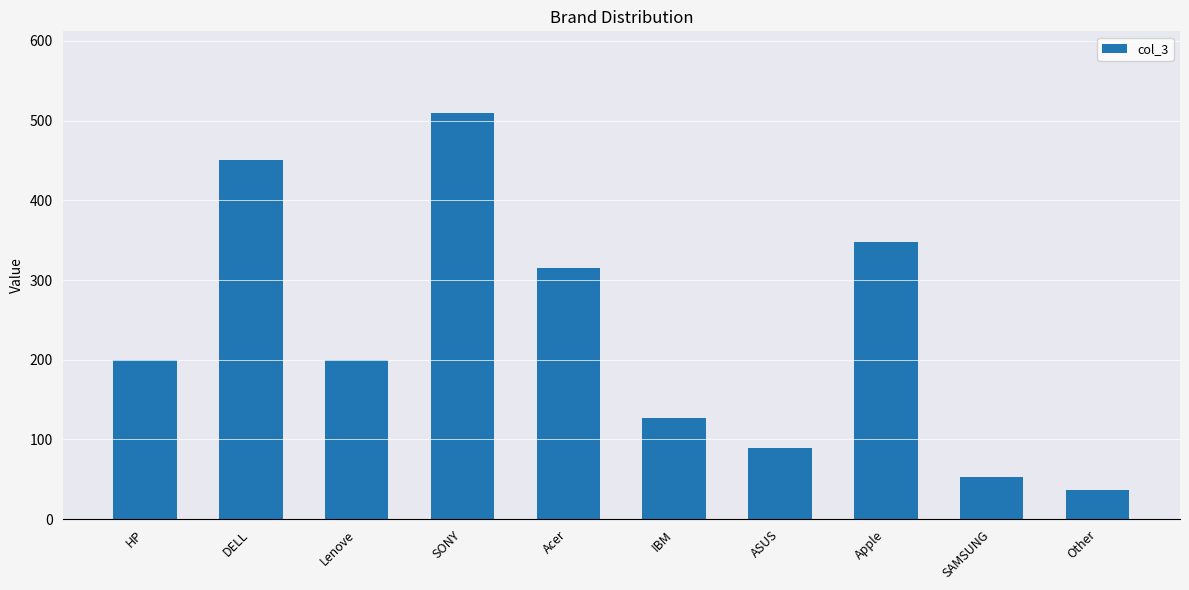

Reading left to right, what are all the values shown in this chart?

200	450	200	510	315	127	89	348	53	37